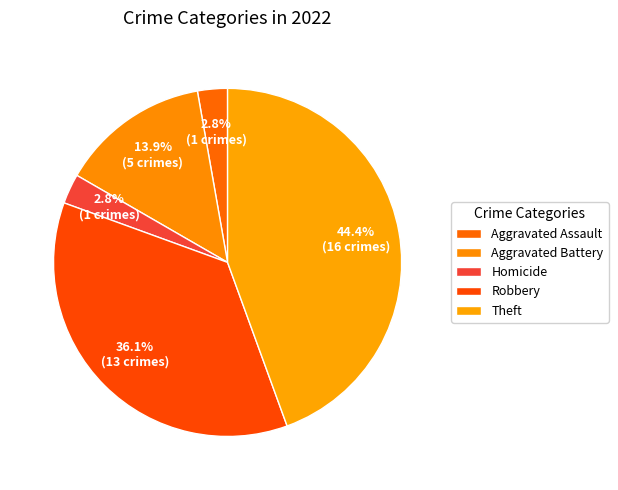

Between Aggravated Battery and Aggravated Assault, which is larger?

Aggravated Battery